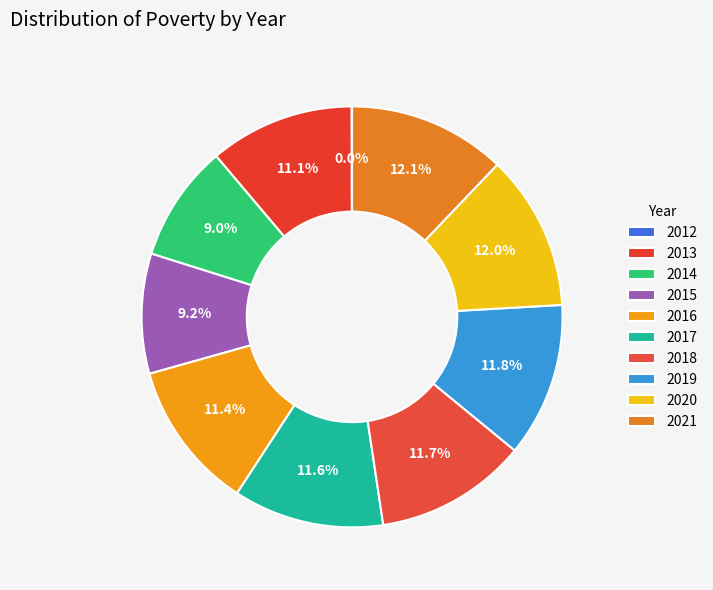

The 2020 slice represents 1% of the pie. True or false?

False